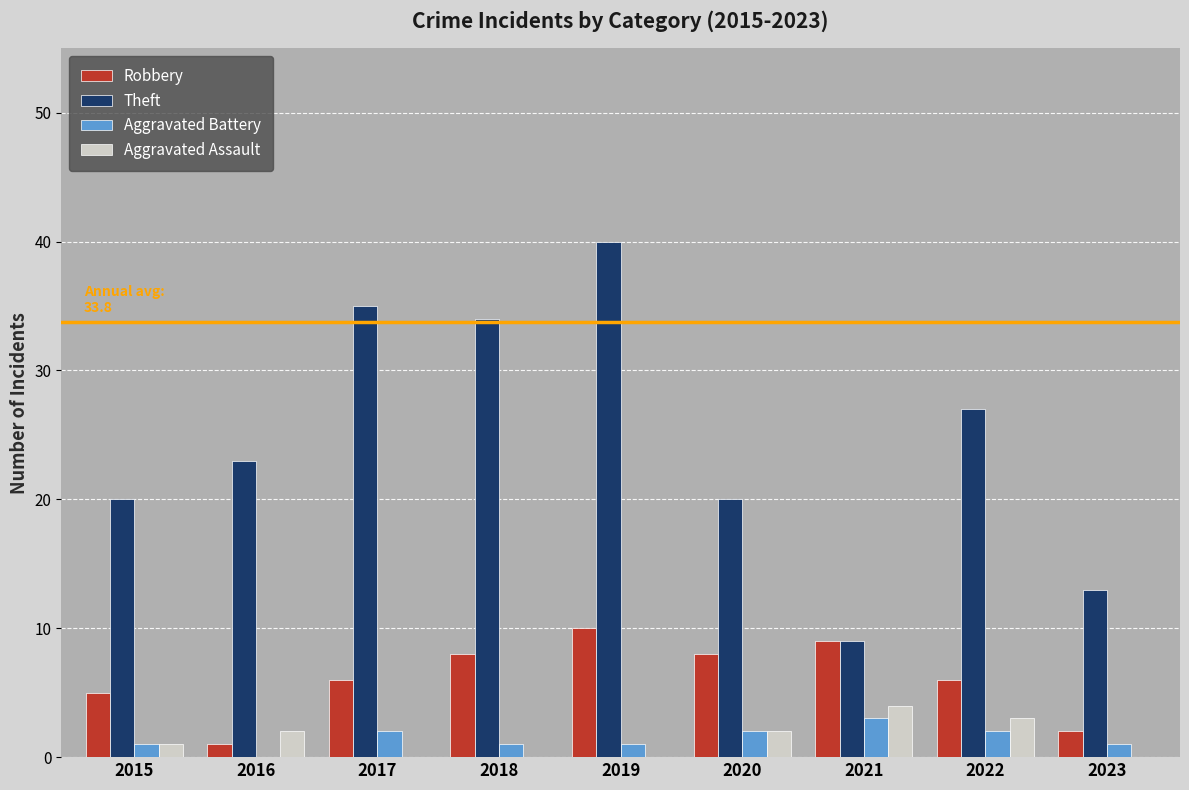

Which label corresponds to the largest value in the chart?

2019